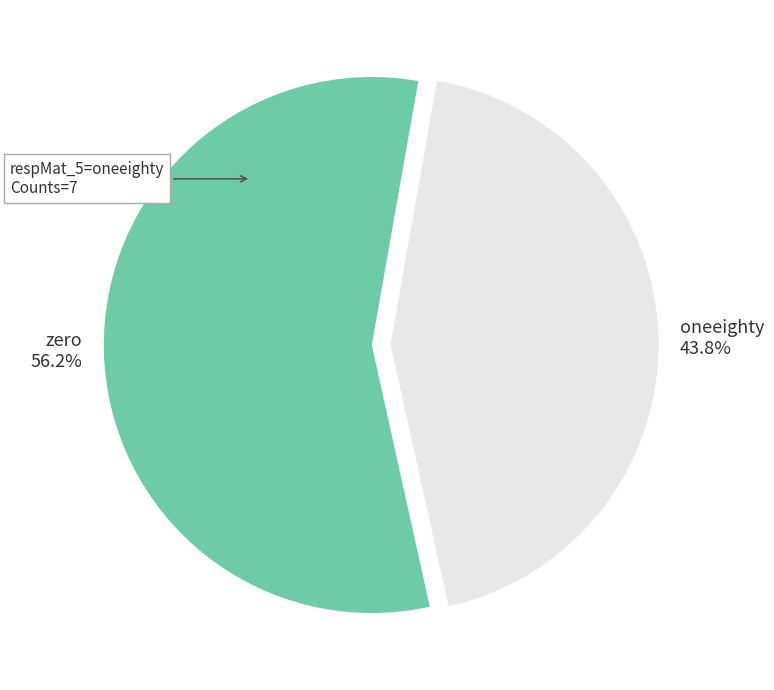

Count the number of slices in the pie.

2